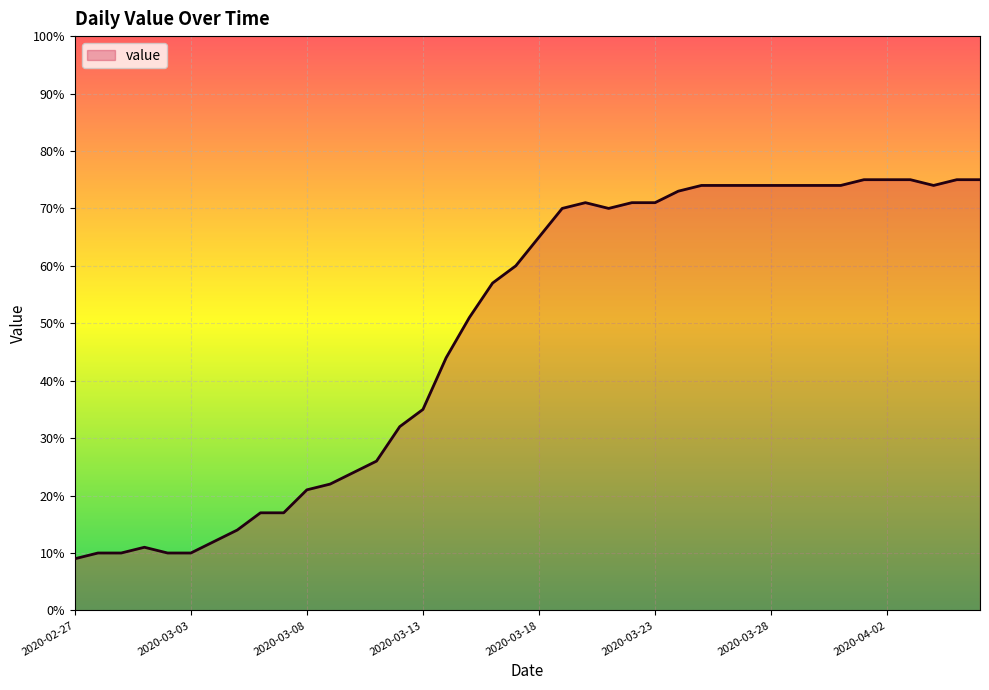

What is the maximum value shown in the chart?

75